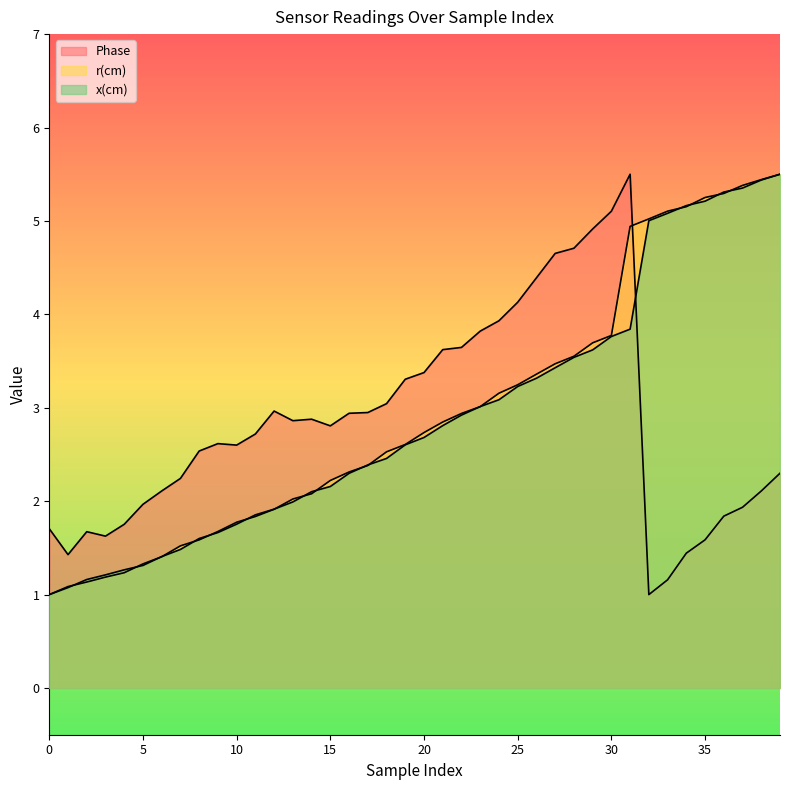

What is the lowest value of the r(cm) series?

1.0